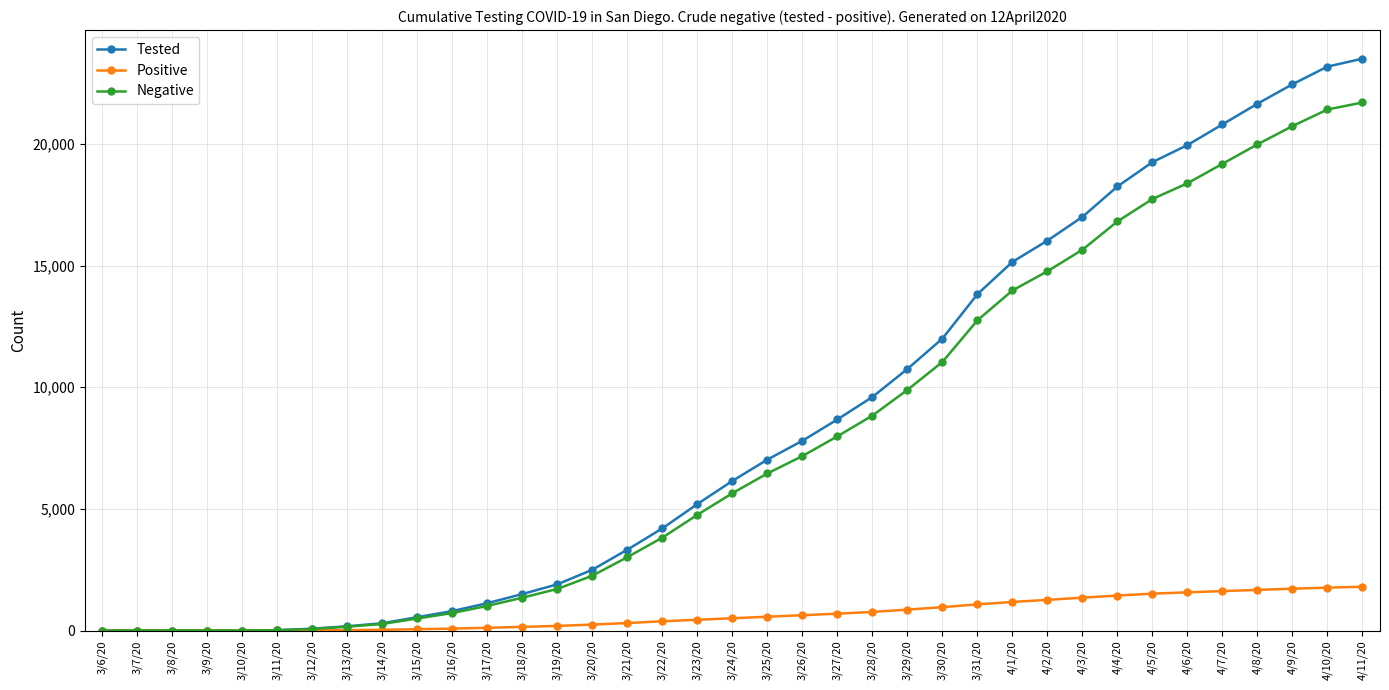

Is it true that Negative equals 3017.5 at 3/21/20?

True